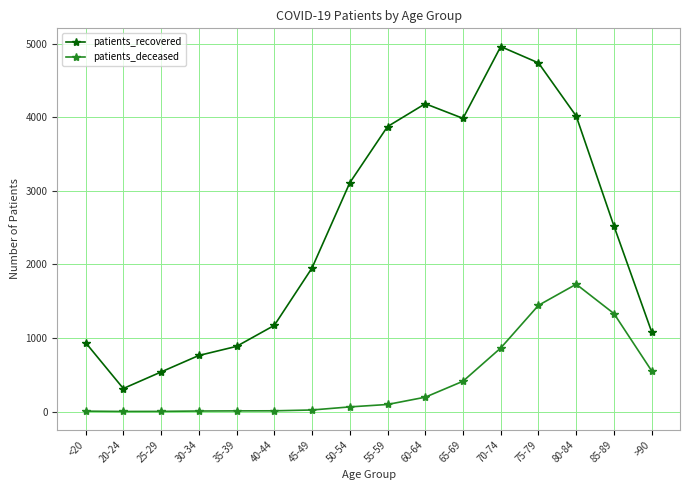

What position from the right is 25-29?

14